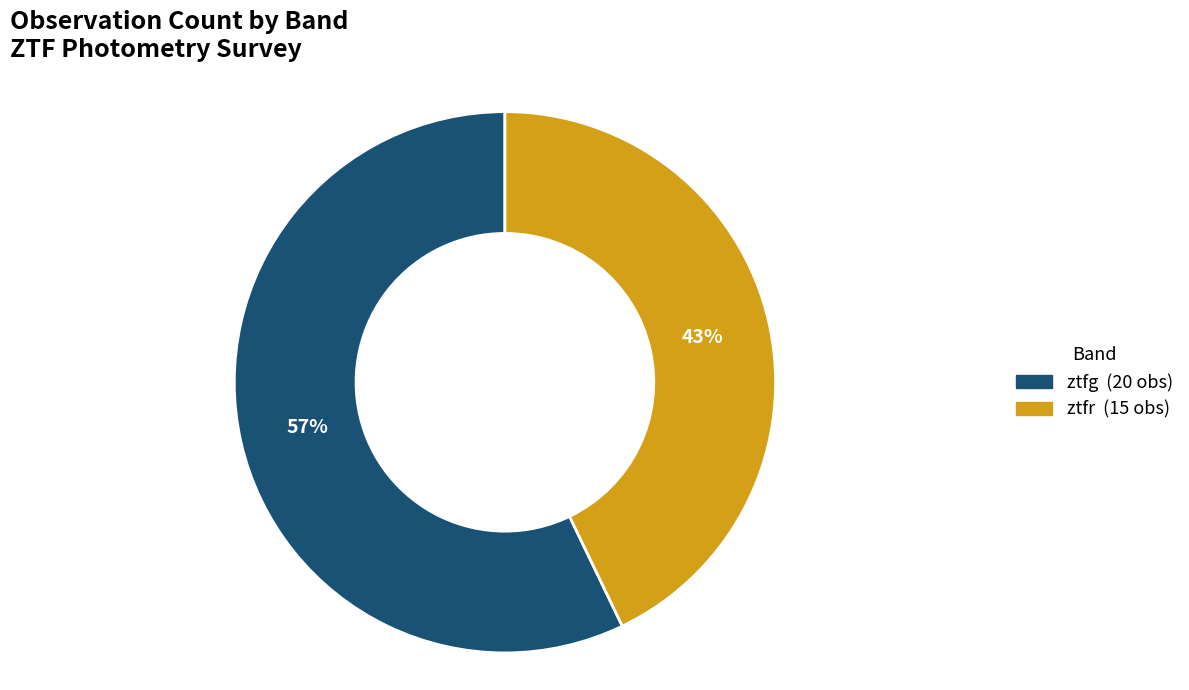

Combined, do ztfg and ztfr account for over 50%?

Yes